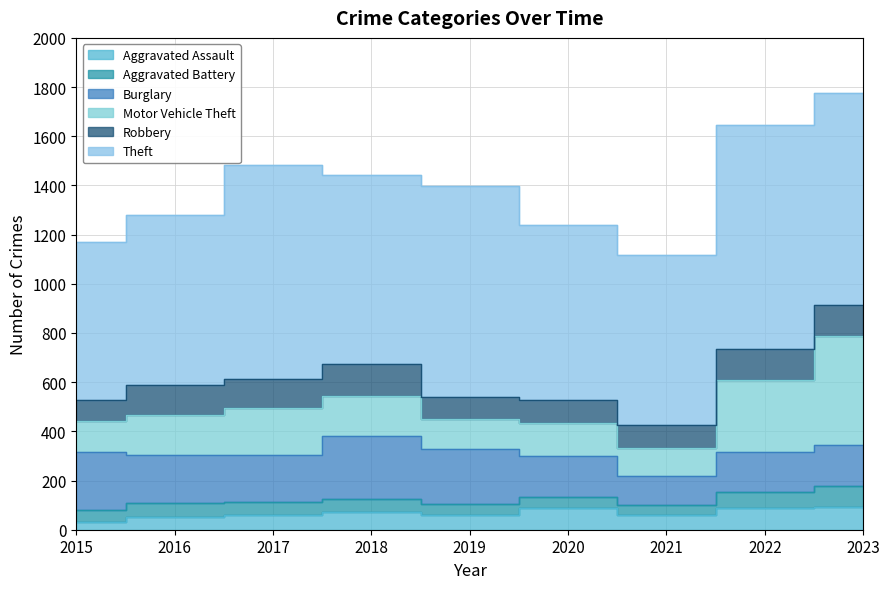

Between 2015 and 2019, which series saw the biggest shift?

Theft